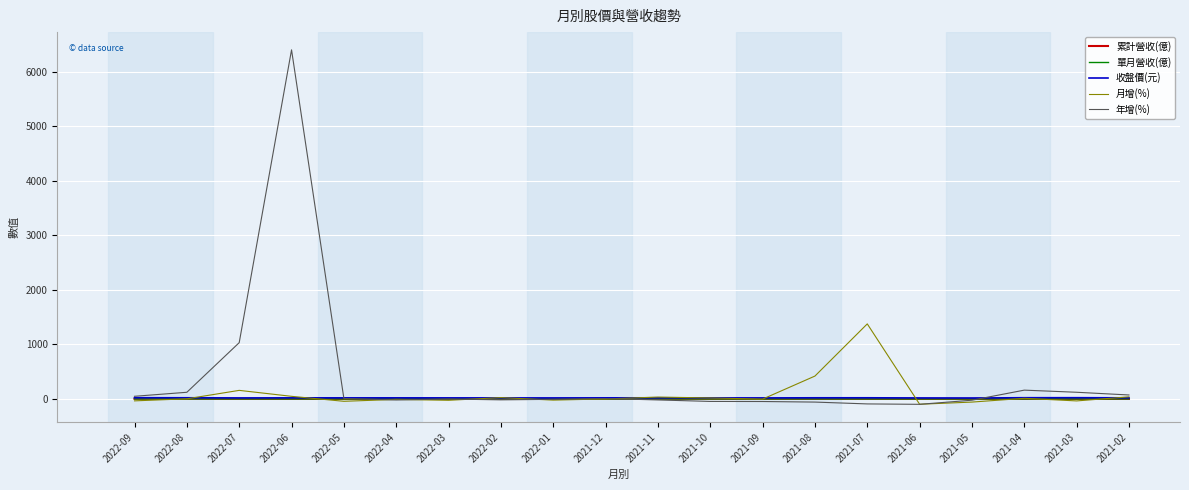

What is the difference between the second highest and minimum values in the 收盤價(元) series?

5.1